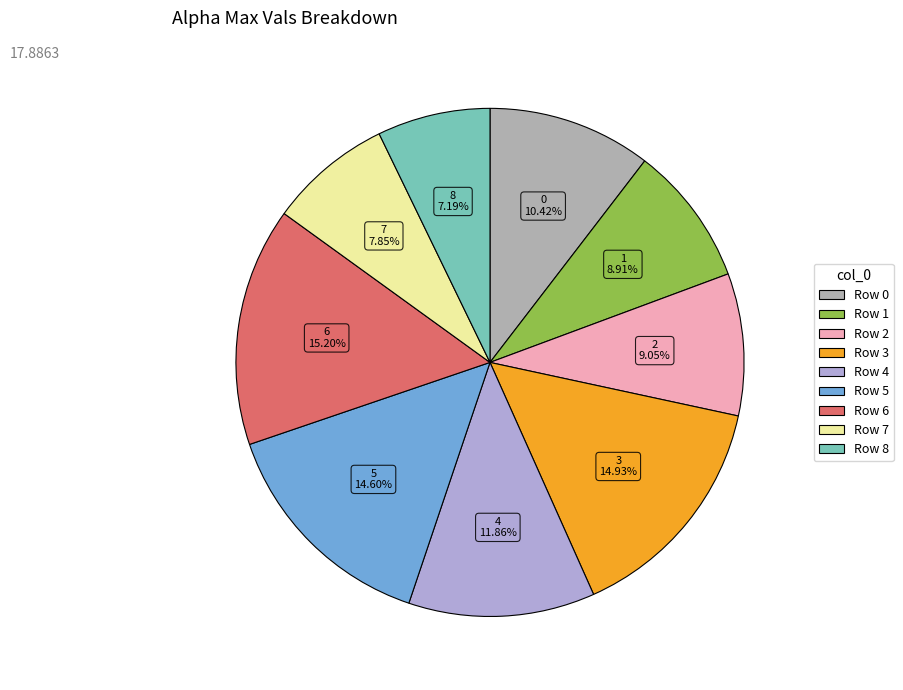

Does any single category account for the majority?

No